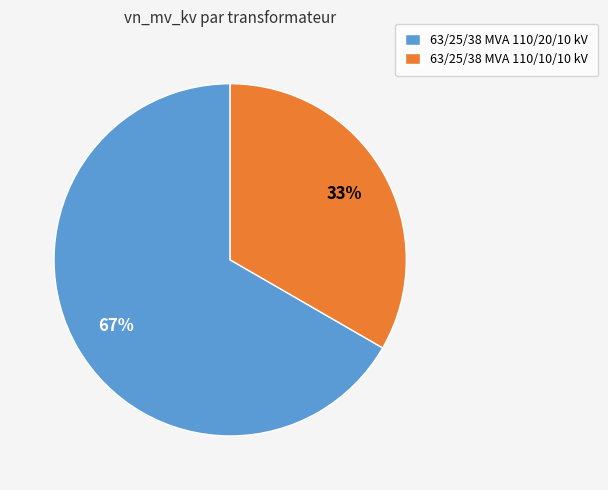

Which has a higher value, 63/25/38 MVA 110/20/10 kV or 63/25/38 MVA 110/10/10 kV?

63/25/38 MVA 110/20/10 kV